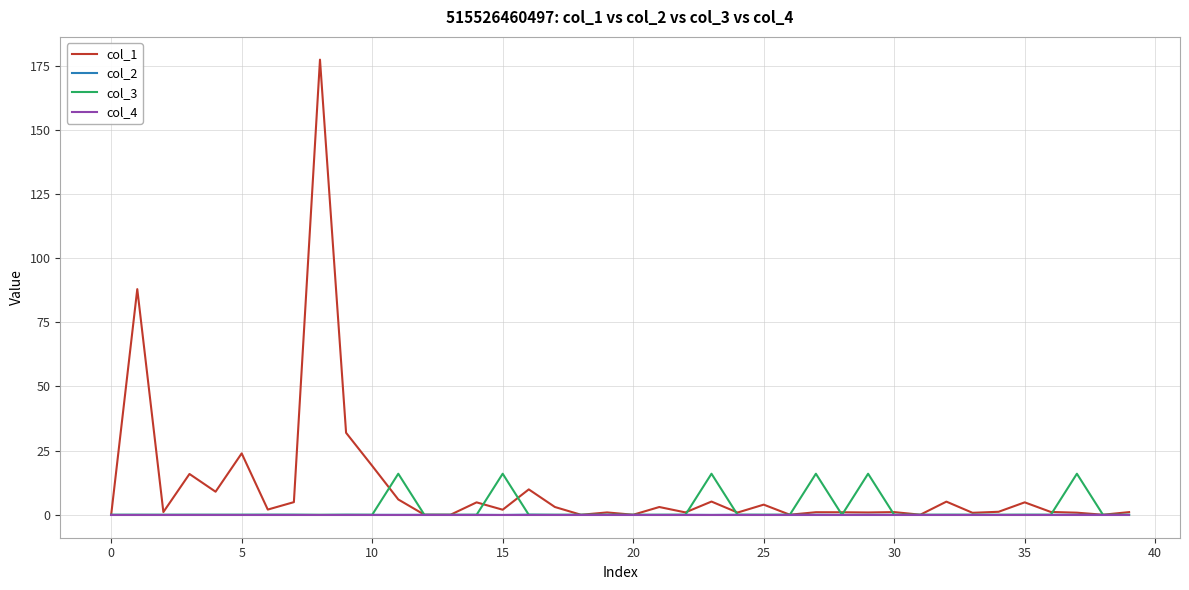

Which series has the widest spread of values?

col_1